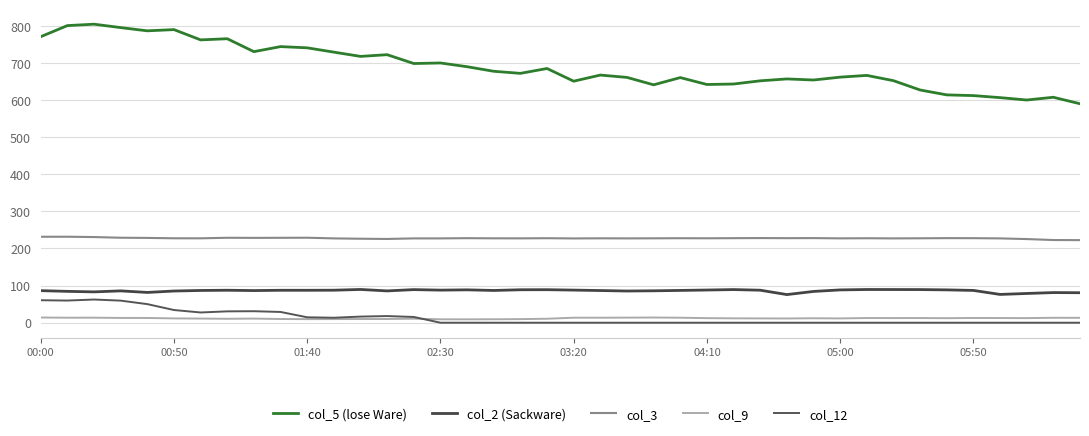

Is this an area chart (filled region under the line)?

No